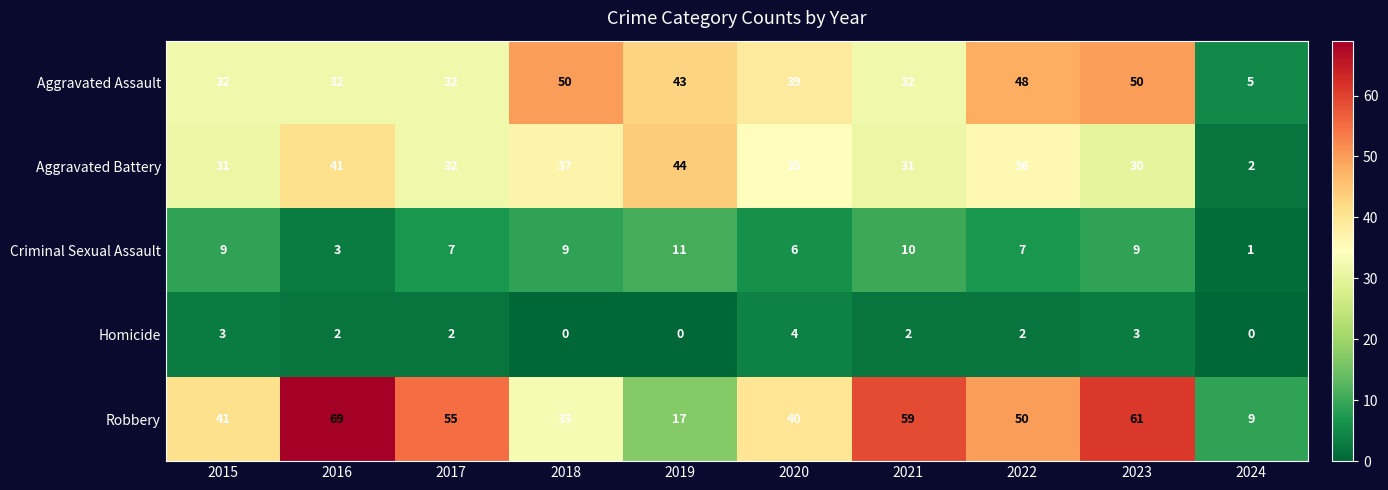

Rank the series by their maximum value, from lowest to highest.

Homicide, Criminal Sexual Assault, Aggravated Battery, Aggravated Assault, Robbery